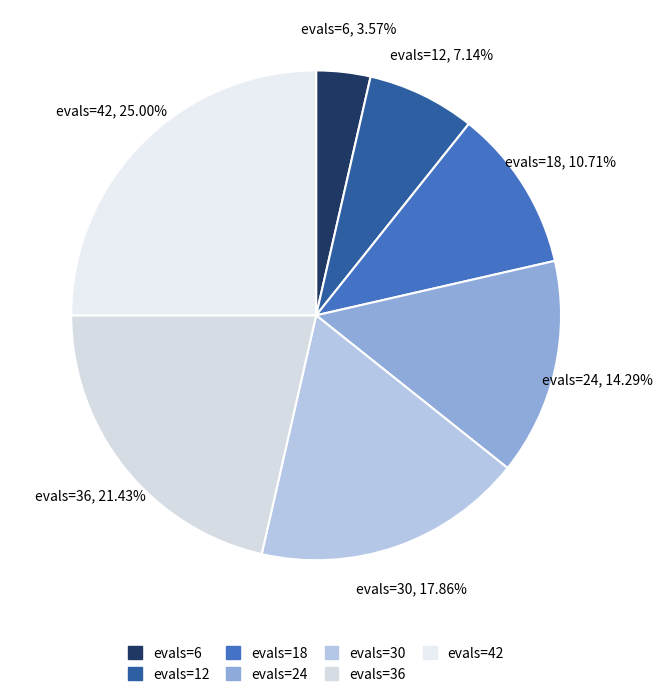

Which slice is the largest?

evals=42